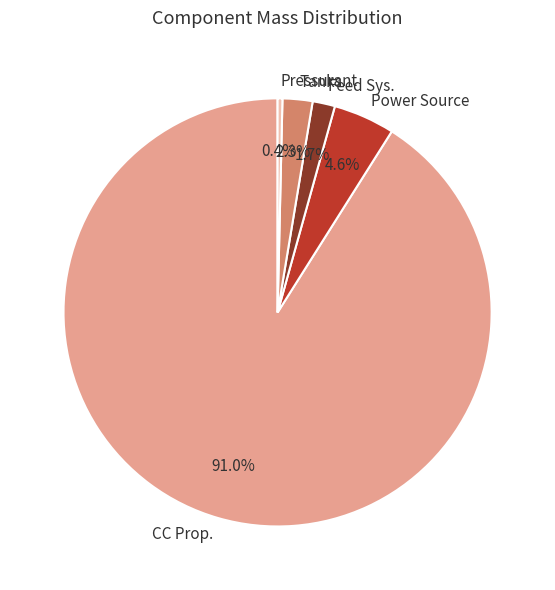

What percentage is NOT represented by Tanks?

97.7%